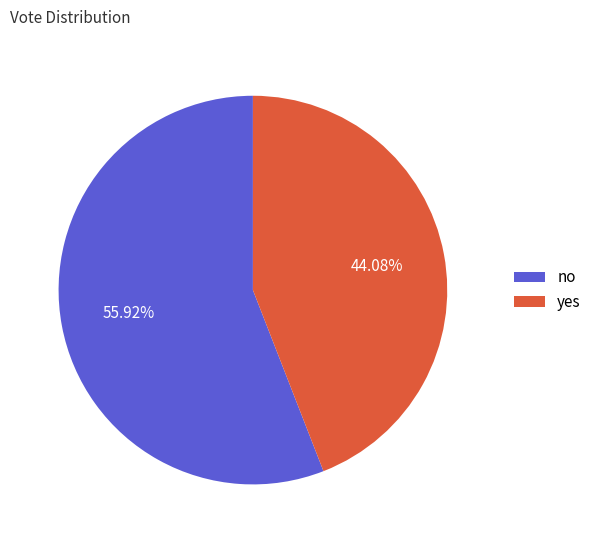

Is it true that yes is 44% of the pie?

True